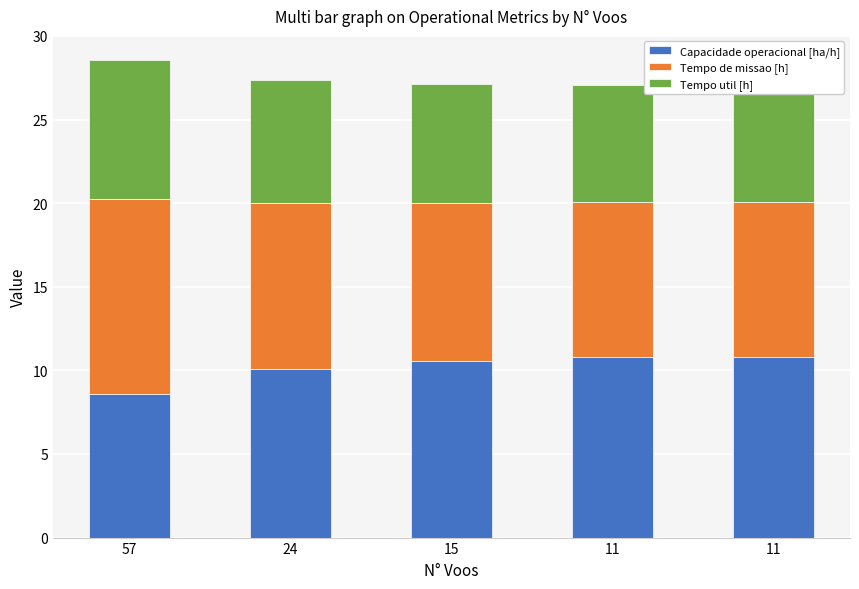

How many bars are there in total?

5